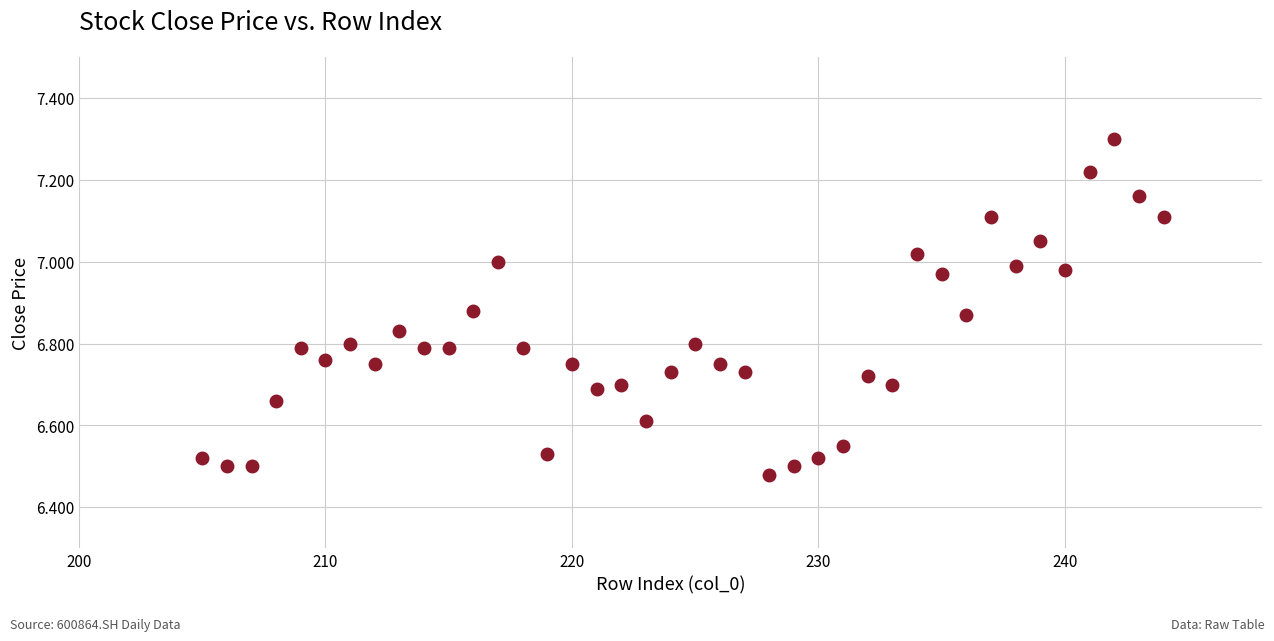

What is the range of Y values (max minus min)?

0.8